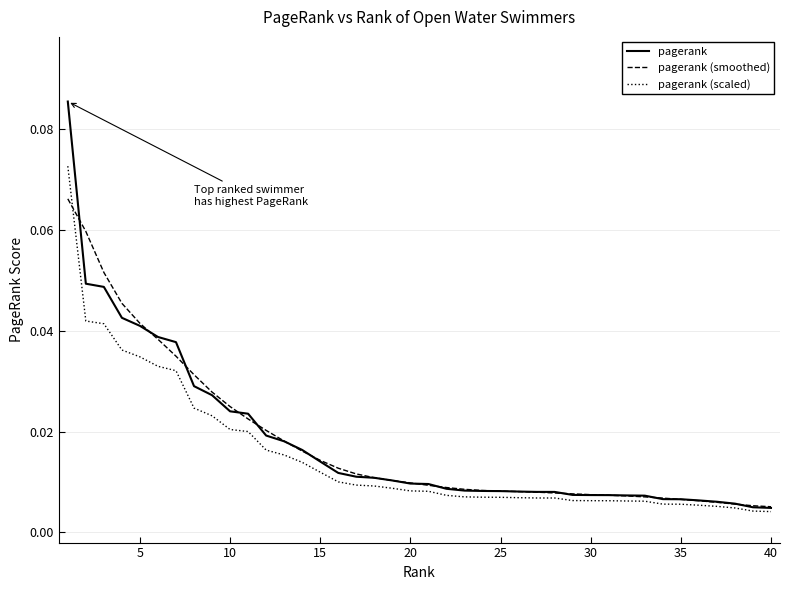

Which series has the widest spread of values?

pagerank